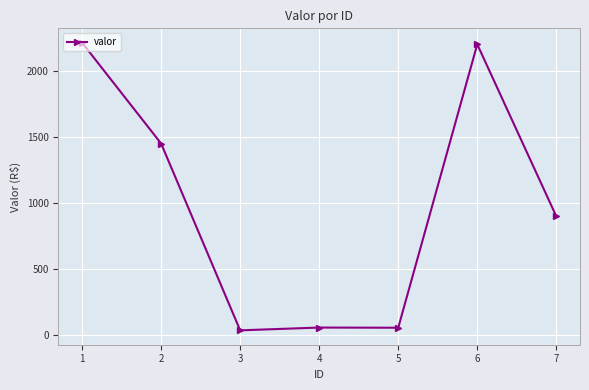

What is the value of the 1st point from the left?

2211.1